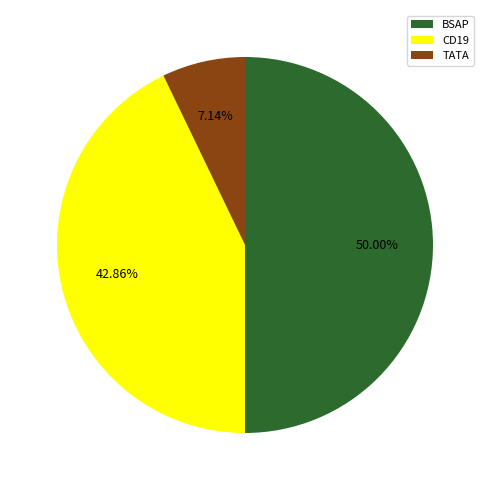

Which category has the smallest portion of the pie?

TATA